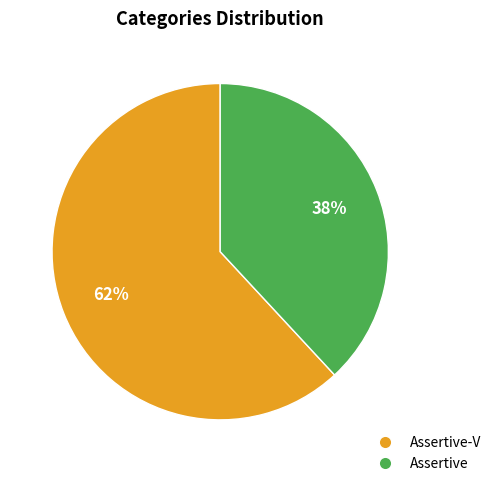

Is there any slice that represents more than half of the pie?

Yes